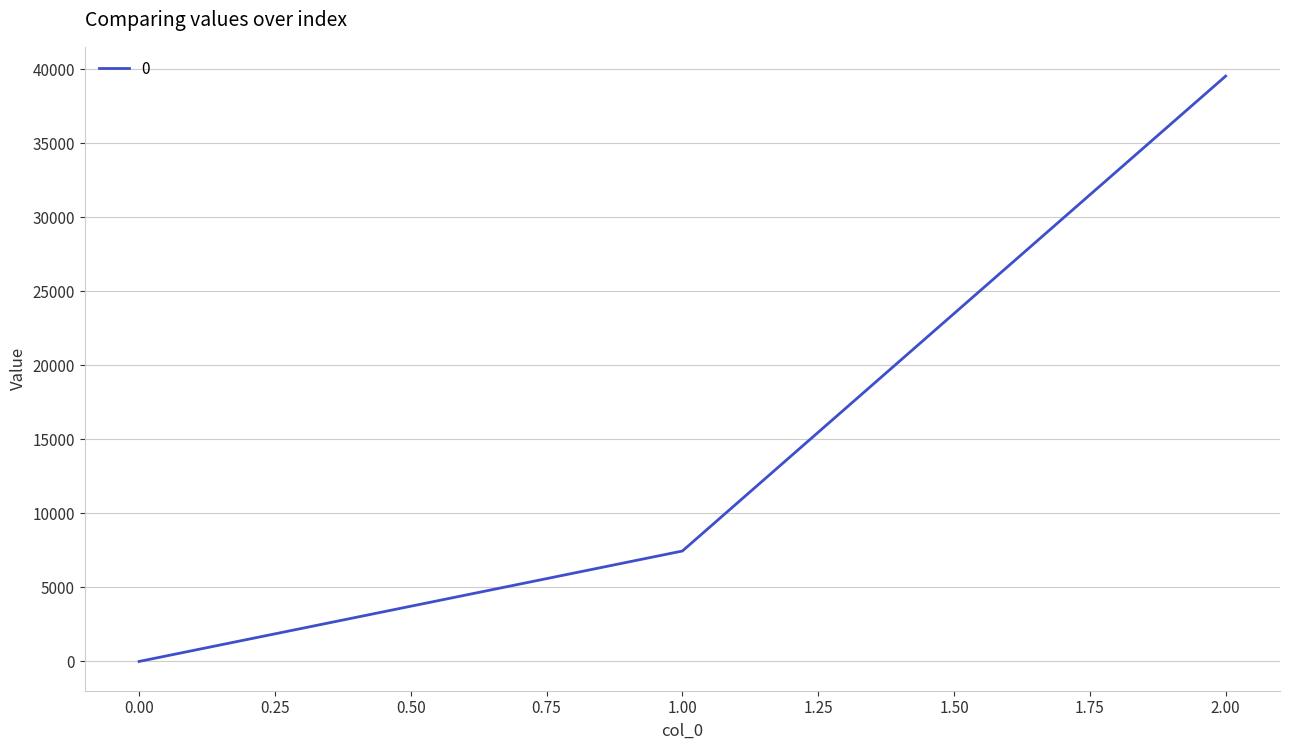

How many values are between 0 and 39538?

3